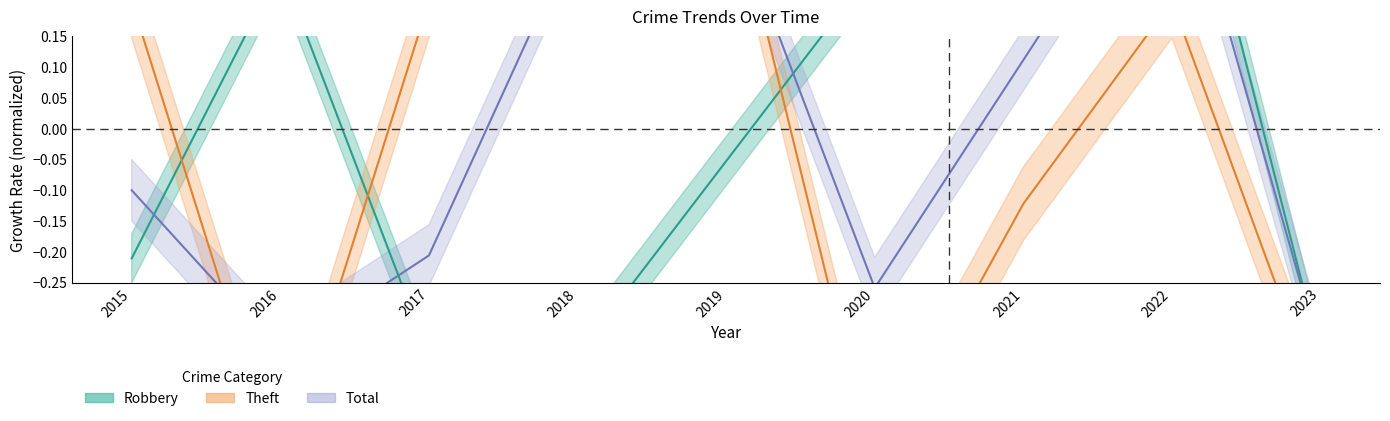

Is this an area chart (filled region under the line)?

No